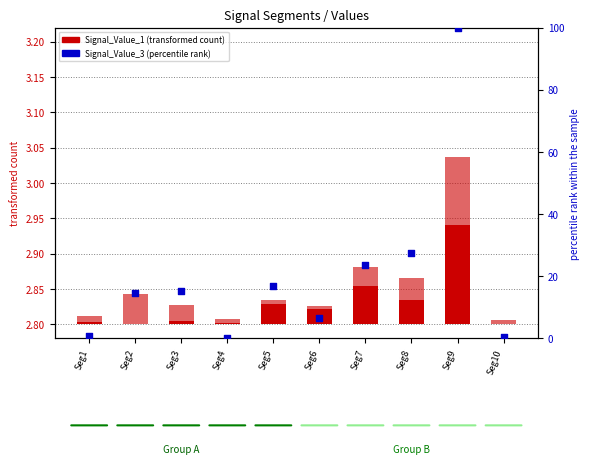

Which series reaches the minimum Y coordinate?

Signal_Value_1